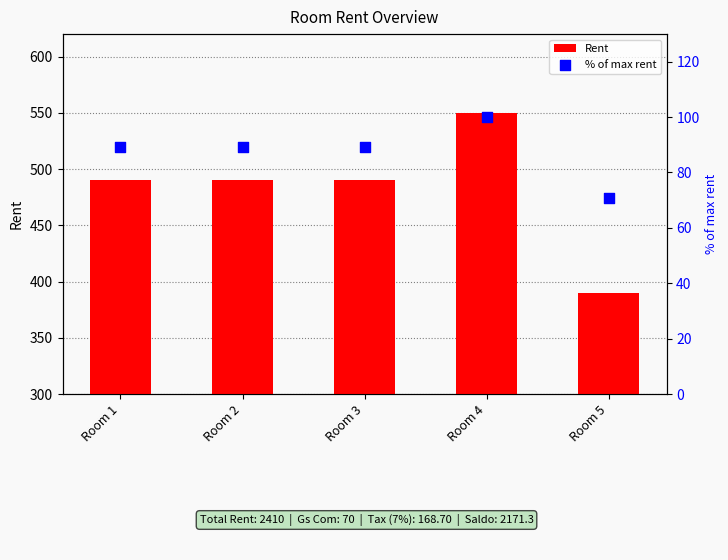

Which series reaches the minimum Y coordinate?

% of max rent